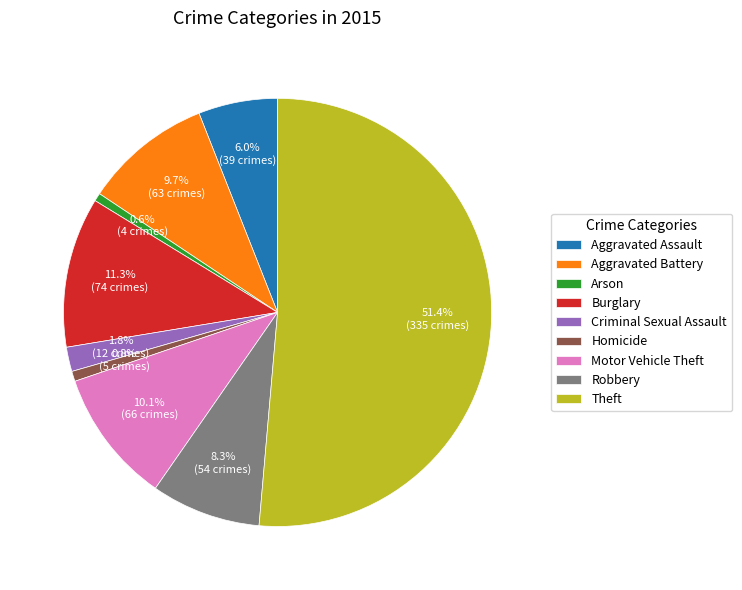

Is it true that Motor Vehicle Theft is 10% of the pie?

True